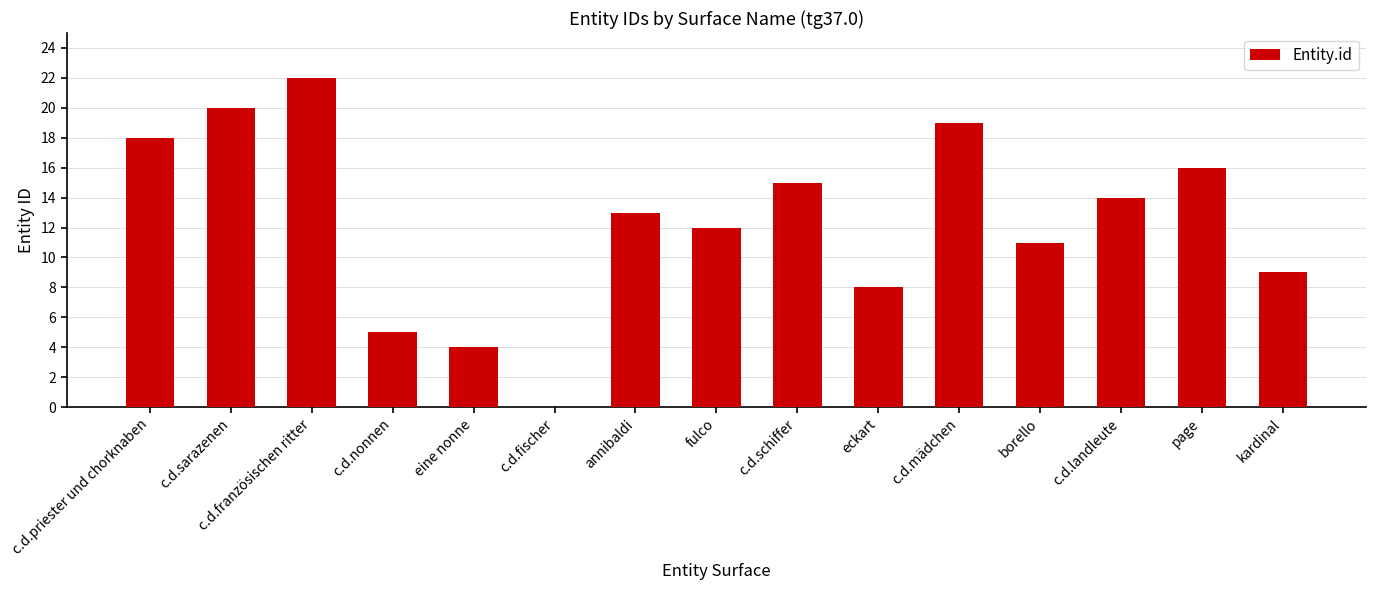

Is it true that the value at c.d.sarazenen is 13?

False